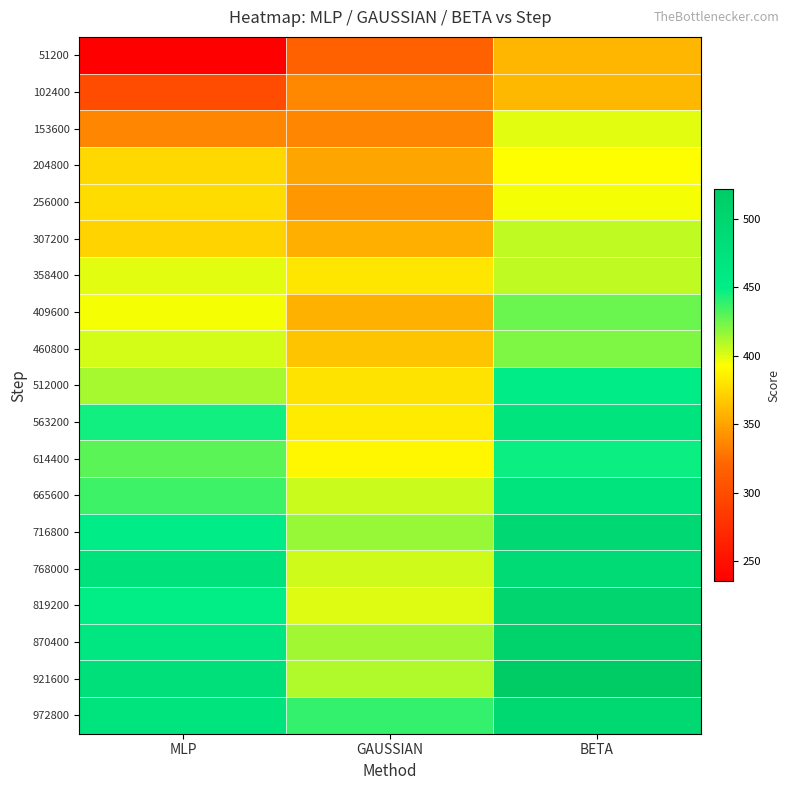

Between GAUSSIAN and BETA, which is larger?

BETA